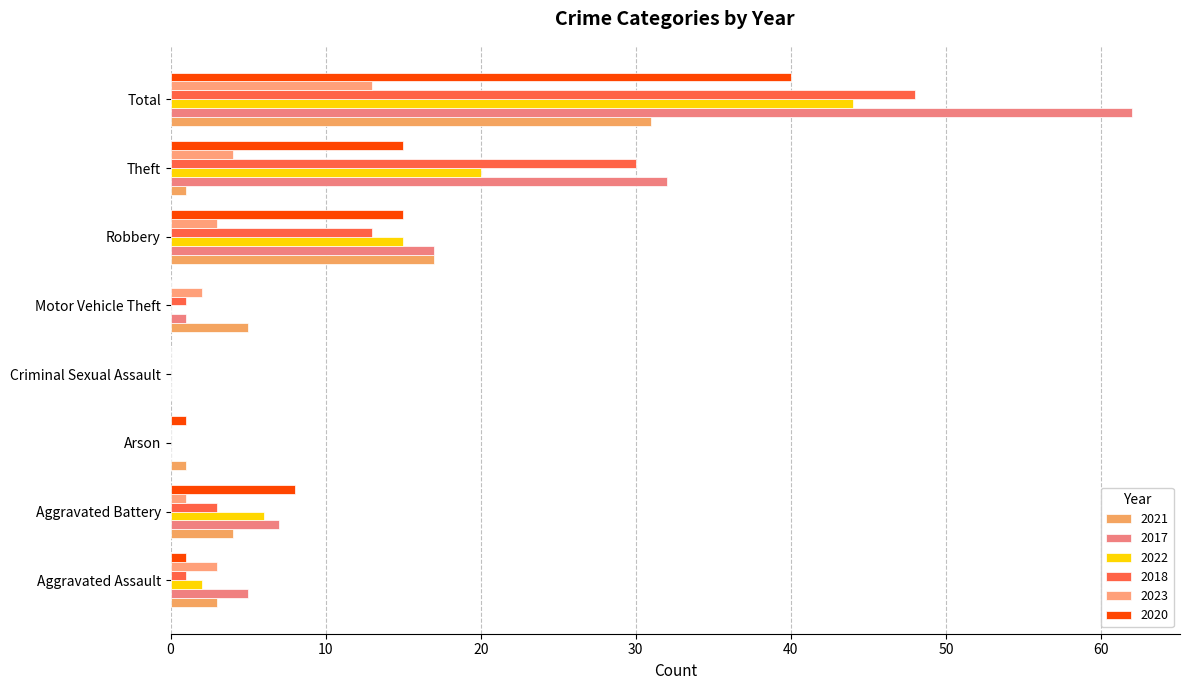

What is the maximum value for 2017?

62